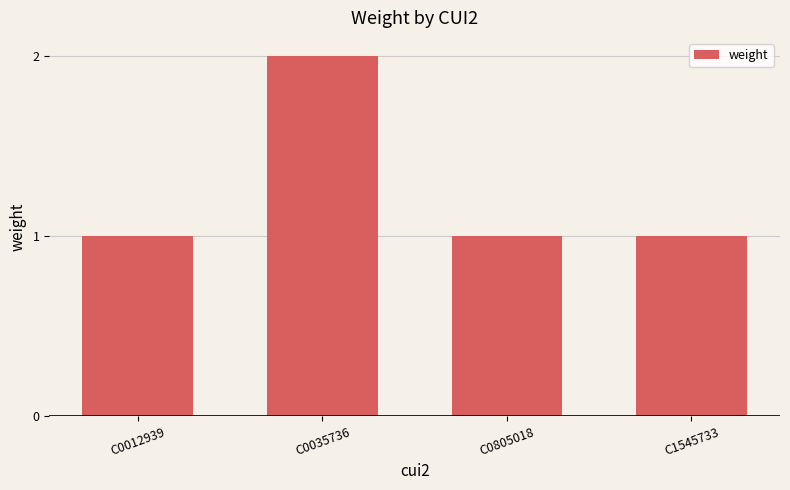

What is the ratio of the value at C0012939 to the value at C0805018?

1.0